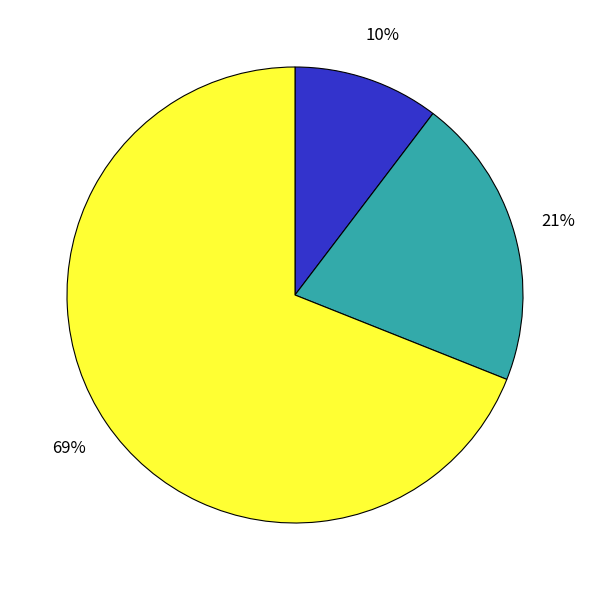

To the nearest percent, what is the average slice percentage?

33%